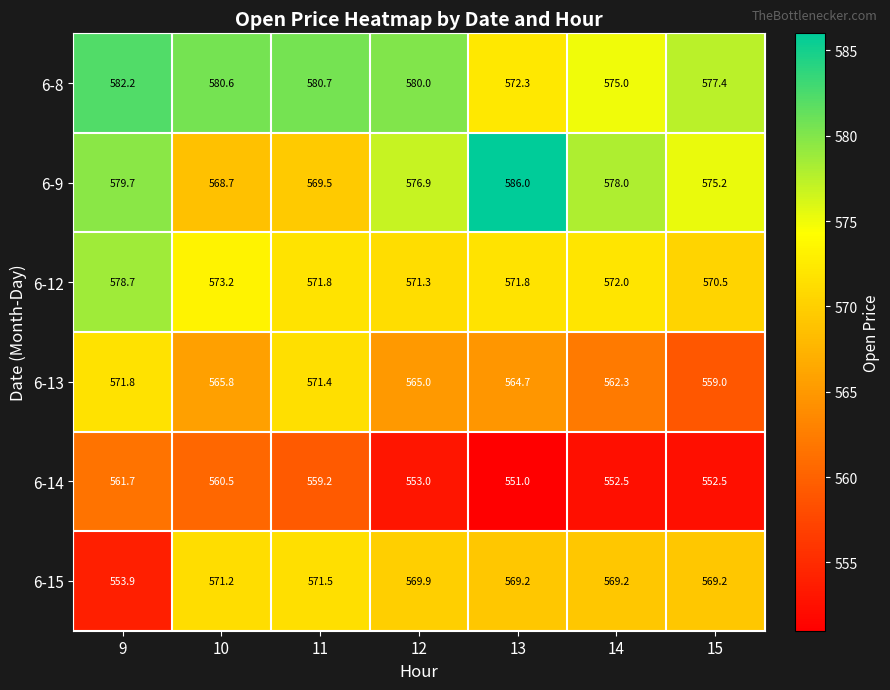

Is it true that 6-15 equals 963.5 at 13?

False